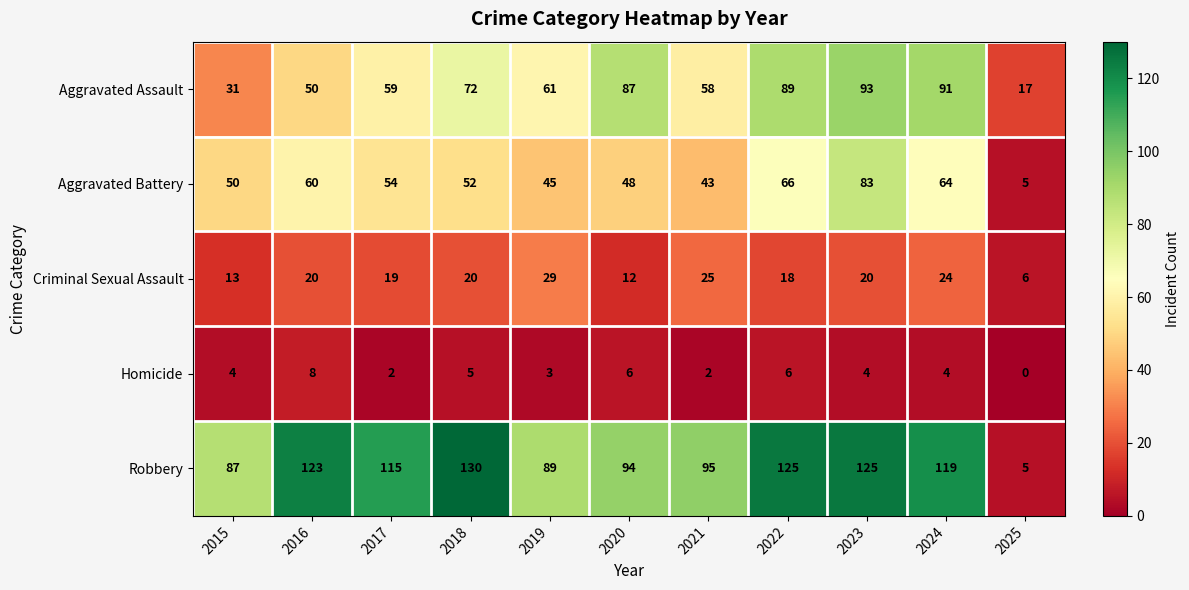

How many series are shown in this chart?

5